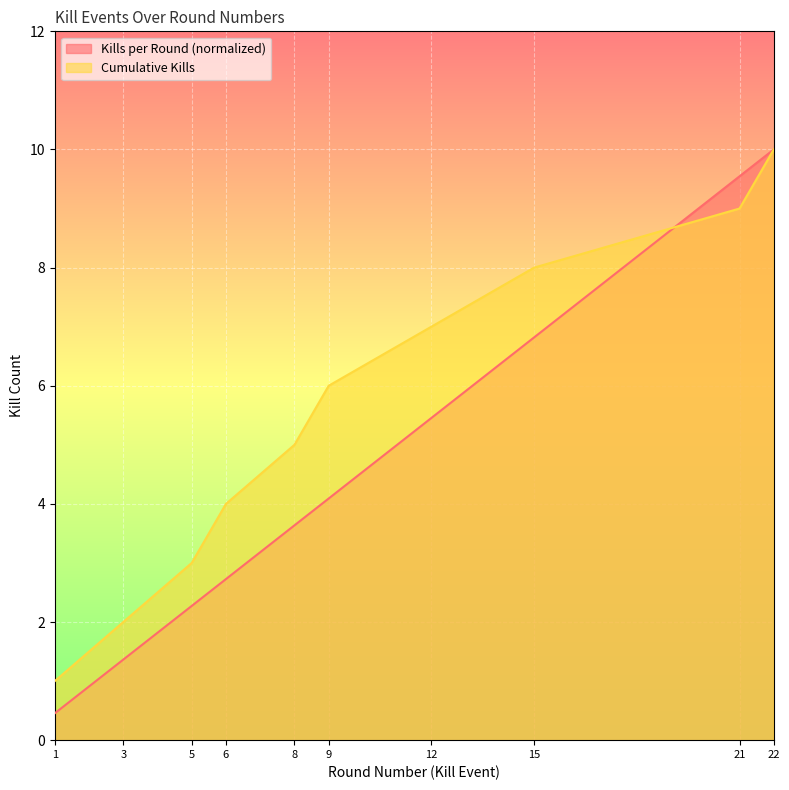

The Cumulative Kills series shows 4.0 at 6. True or false?

True